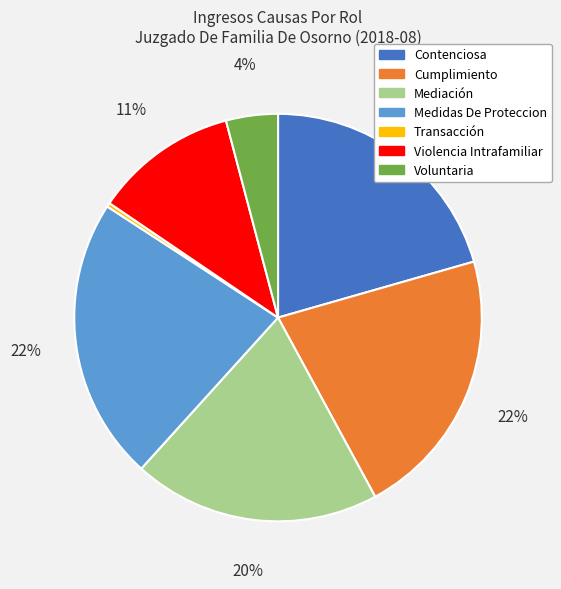

Is it true that Violencia Intrafamiliar is 11% of the pie?

True